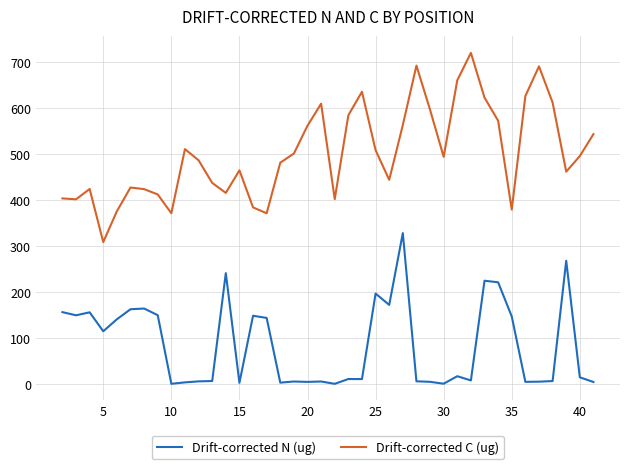

List the series in order of their peak value, lowest first.

Drift-corrected N (ug), Drift-corrected C (ug)